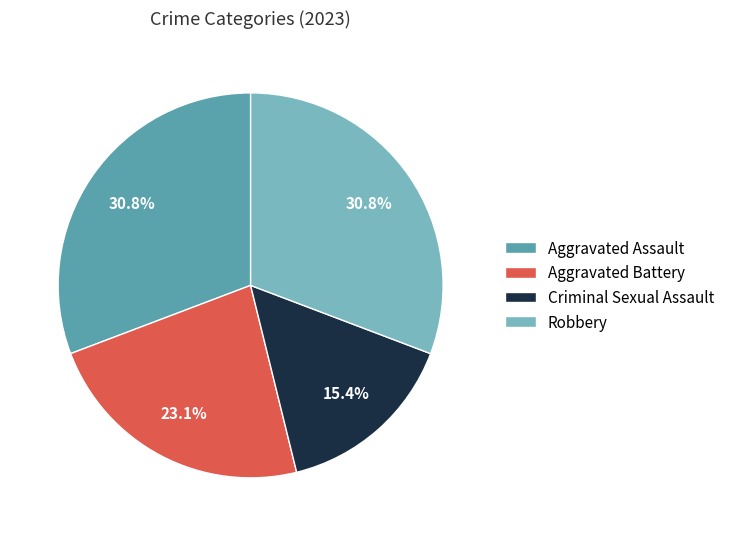

Does any single category account for the majority?

No